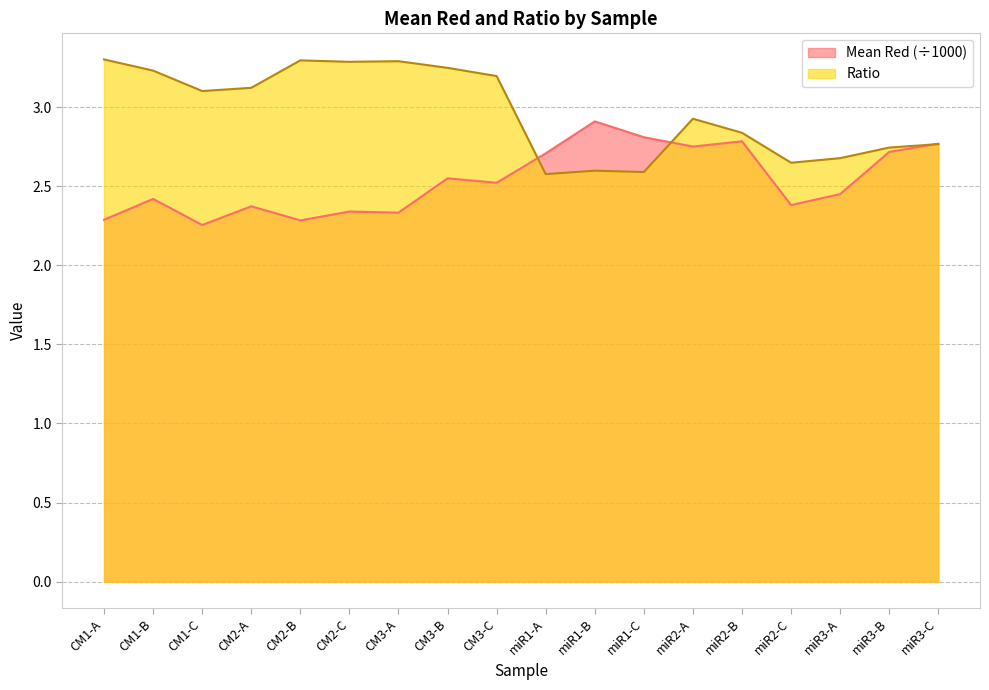

Which has a higher value, miR2-B or CM3-B?

miR2-B